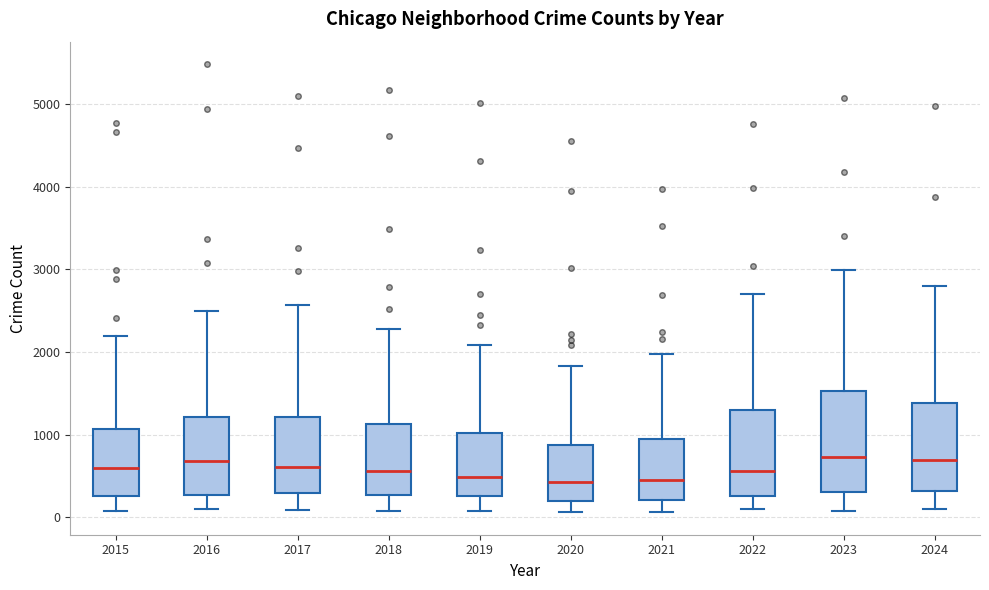

Which box is the tallest, from its lower edge to its upper edge?

2023